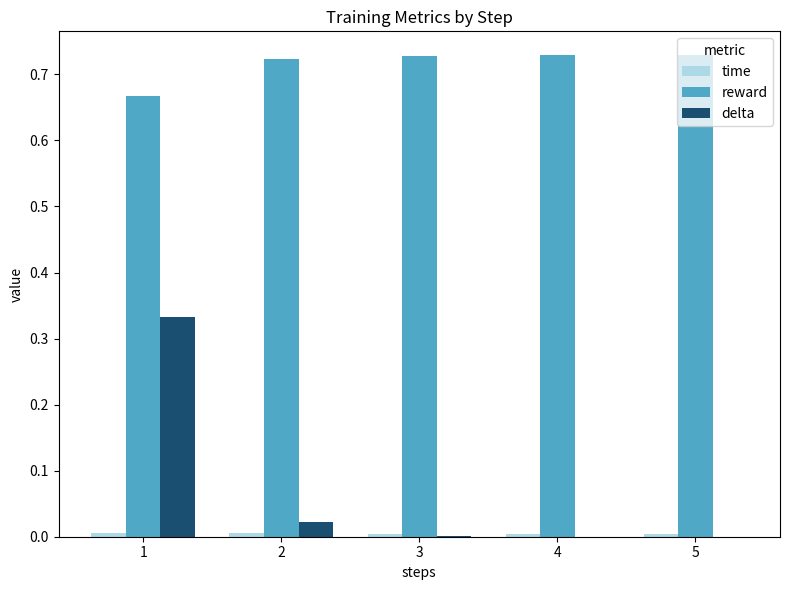

The value of reward at 4 is 0.4. True or false?

False